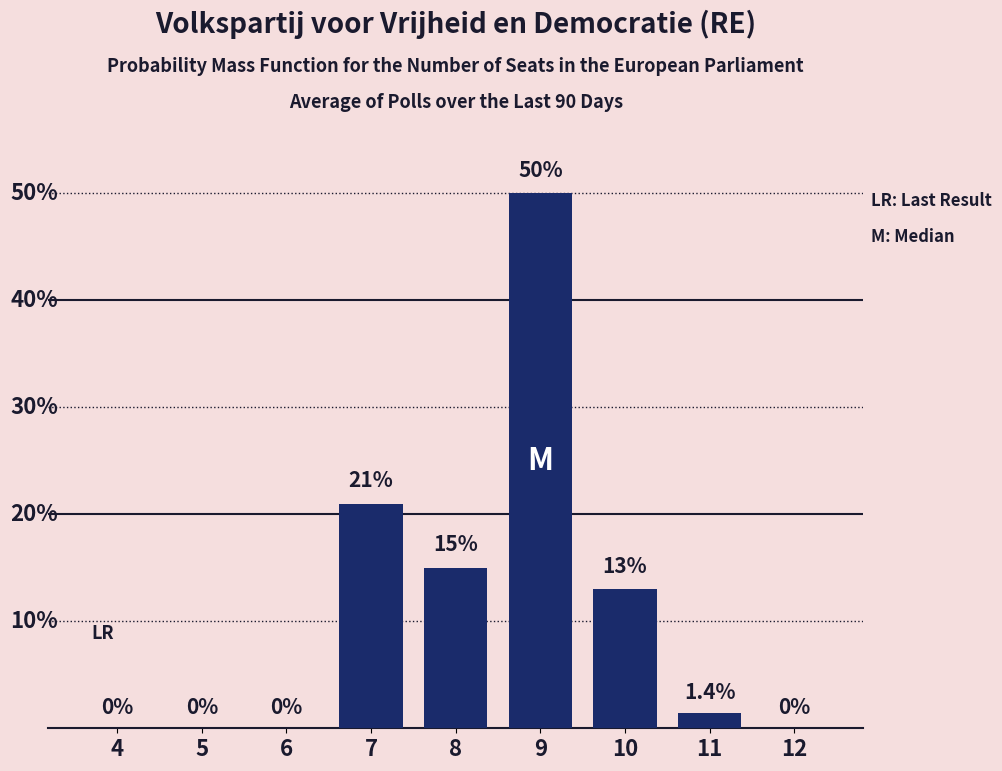

What is the sum of all values?

100.4